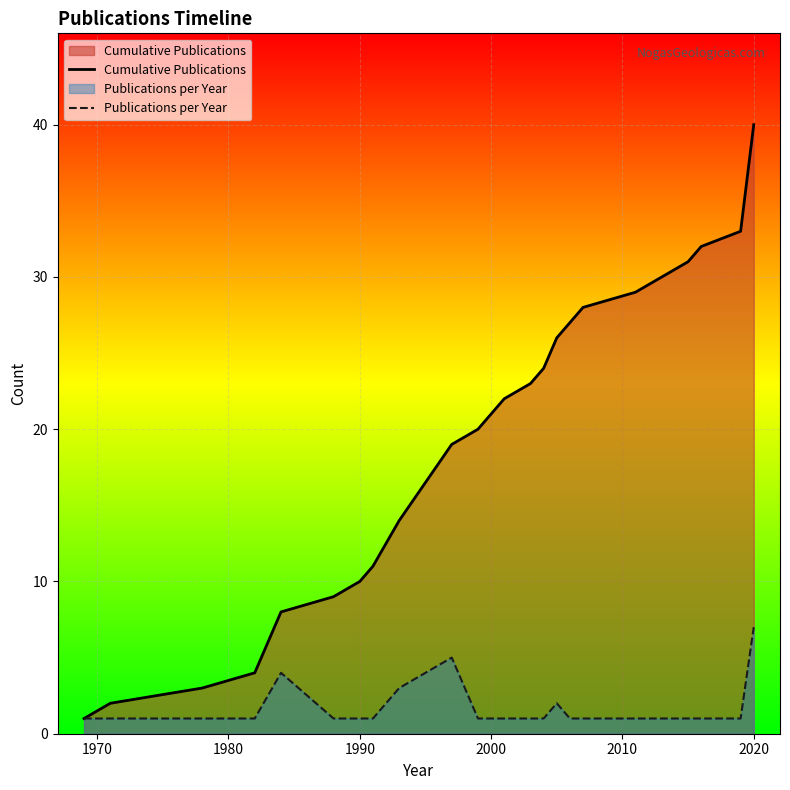

At which category does the chart reach its peak across all series?

2020